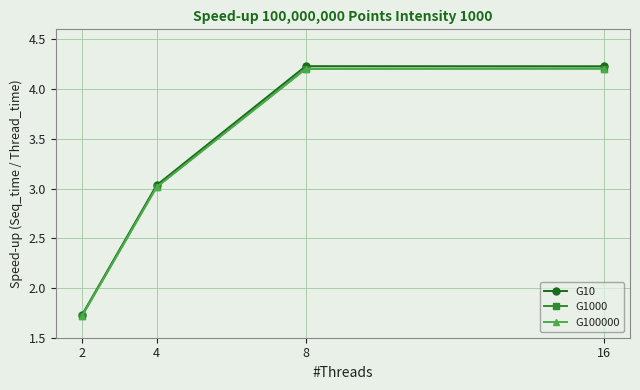

The G100000 series shows 4.2 at 16. True or false?

True